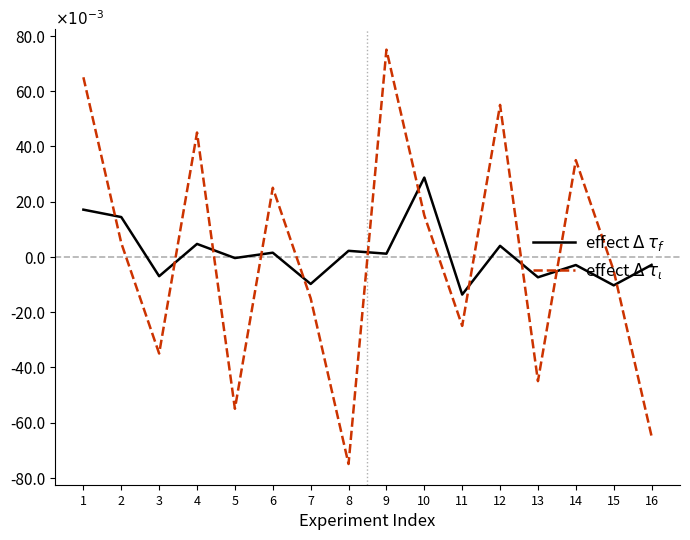

Rank the series by their average value, from lowest to highest.

effect $\Delta$ $\tau_\iota$, effect $\Delta$ $\tau_f$